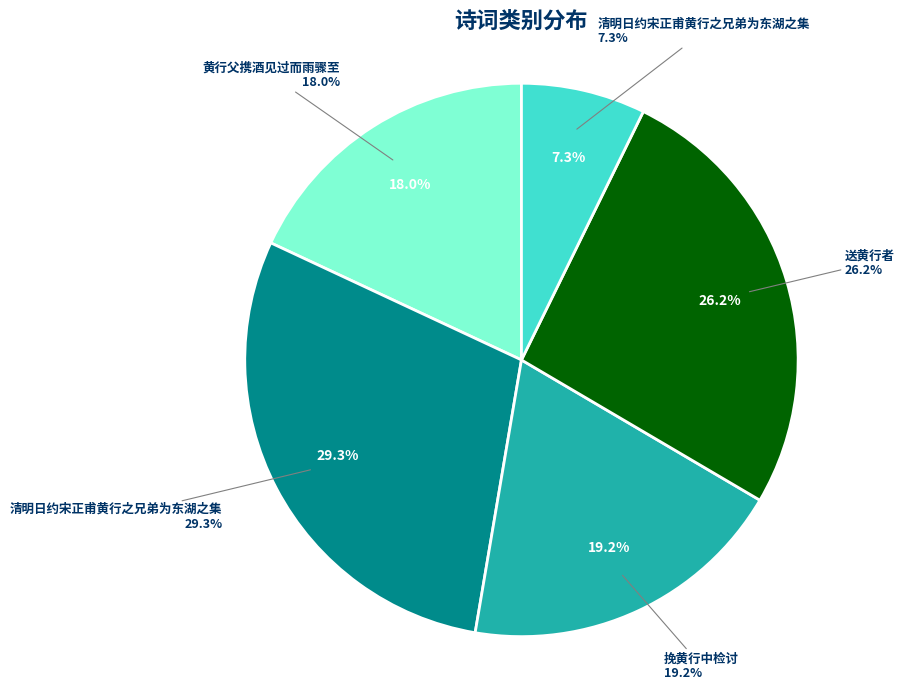

To the nearest percent, what is the difference between the largest and smallest slice percentages?

22%